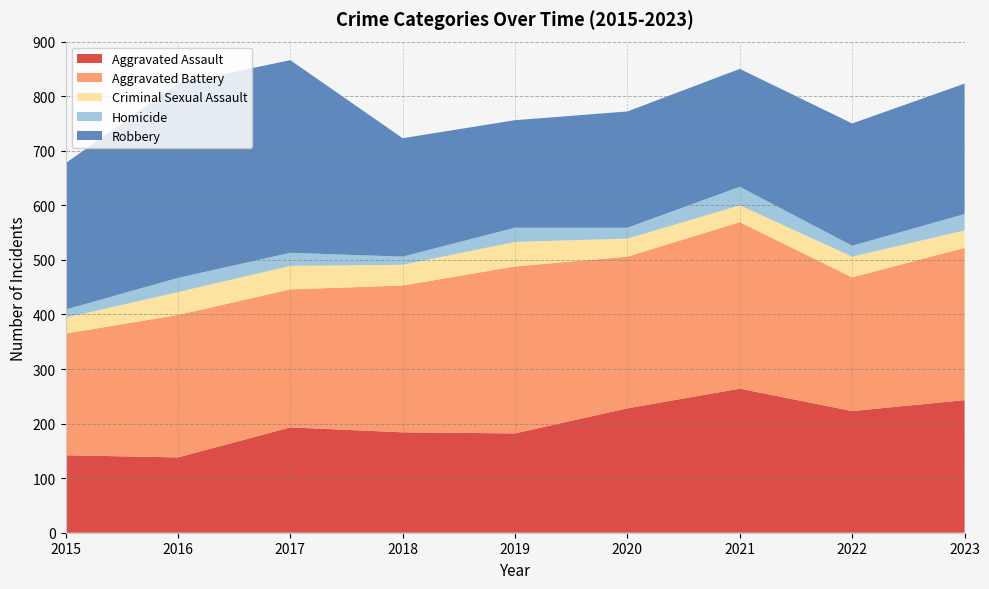

Reading right to left, extract all data points from this chart.

Aggravated Assault: 2023=243	2022=223	2021=264	2020=228	2019=182	2018=184	2017=193	2016=138	2015=142
Aggravated Battery: 2023=279	2022=245	2021=305	2020=278	2019=306	2018=269	2017=253	2016=261	2015=223
Criminal Sexual Assault: 2023=32	2022=38	2021=31	2020=33	2019=45	2018=38	2017=43	2016=42	2015=29
Homicide: 2023=30	2022=20	2021=34	2020=20	2019=26	2018=15	2017=24	2016=26	2015=15
Robbery: 2023=239	2022=224	2021=216	2020=213	2019=197	2018=217	2017=353	2016=356	2015=268